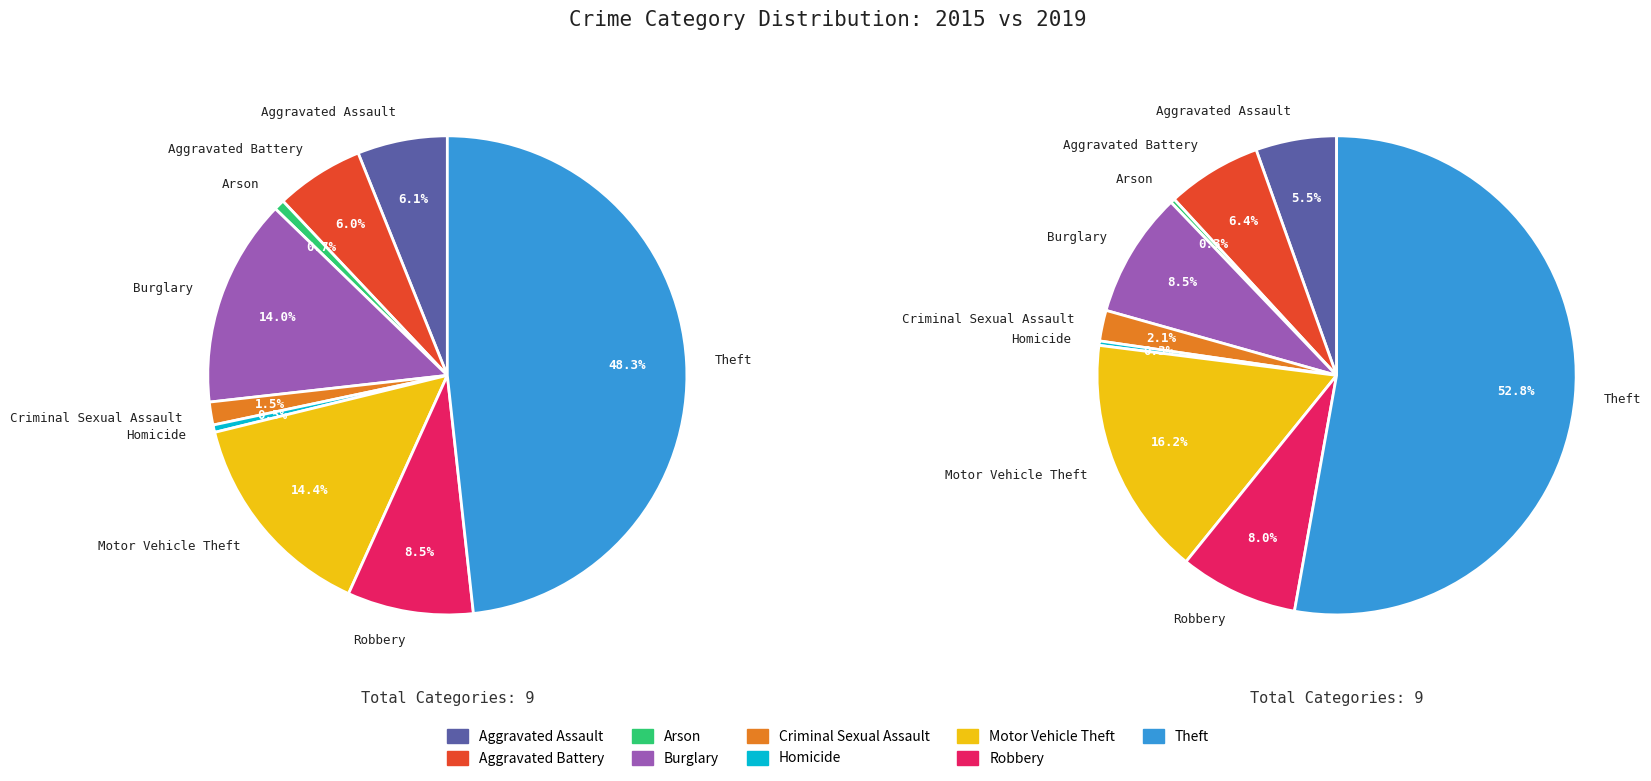

What percentage is the Motor Vehicle Theft slice, to the nearest percent?

16%